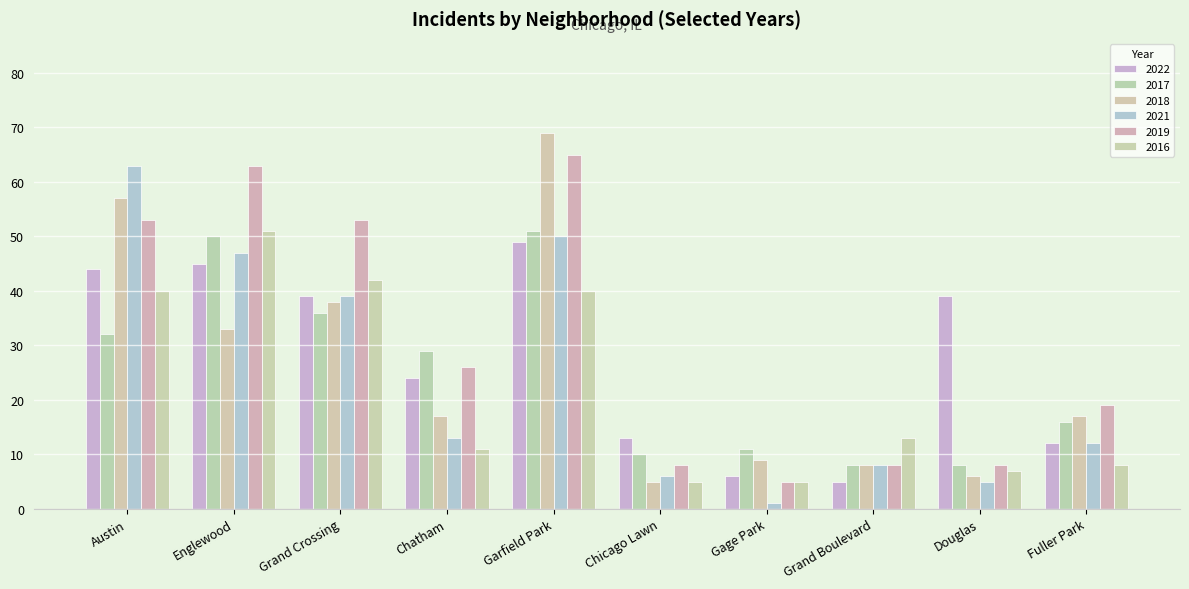

True or false: 2018 has a value of 9 at Englewood.

False